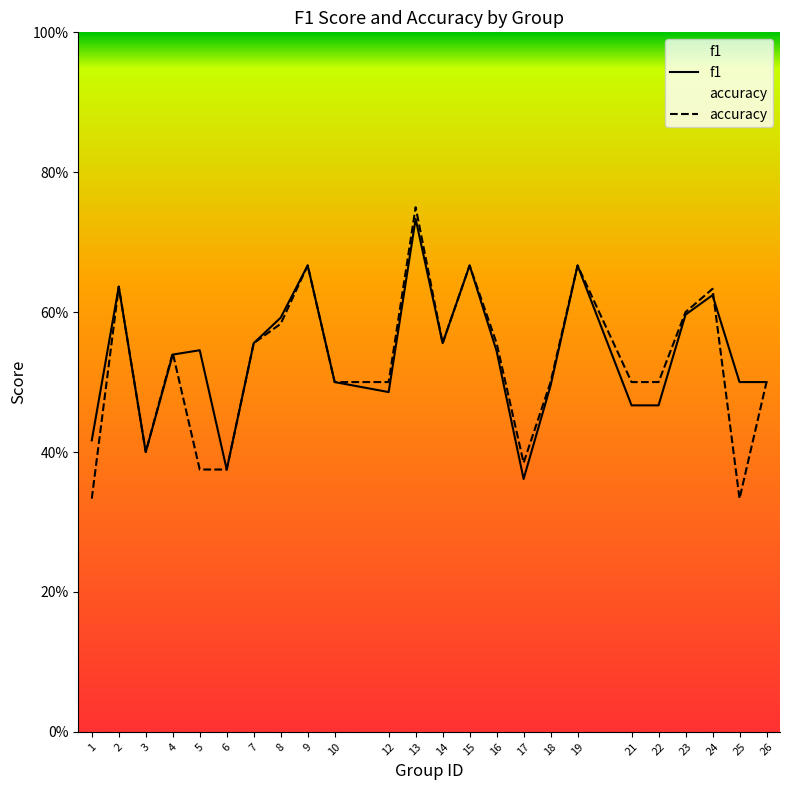

Is it true that accuracy equals 0.4 at 5?

True